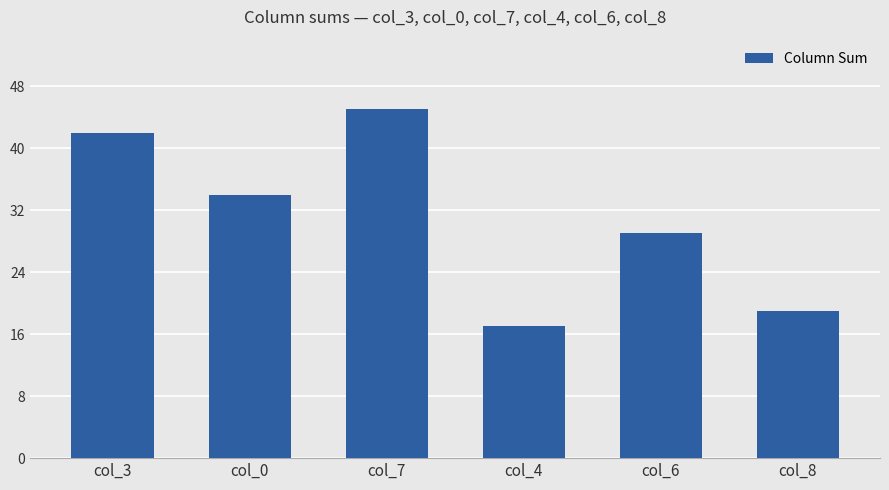

What is the minimum value shown in the chart?

17